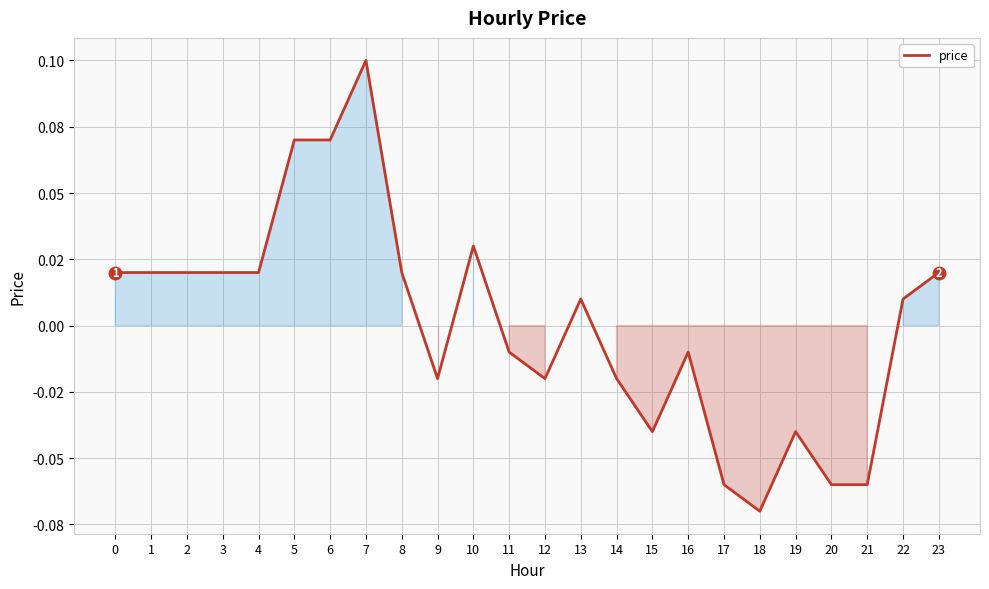

At which category does the data reach its first local peak?

7